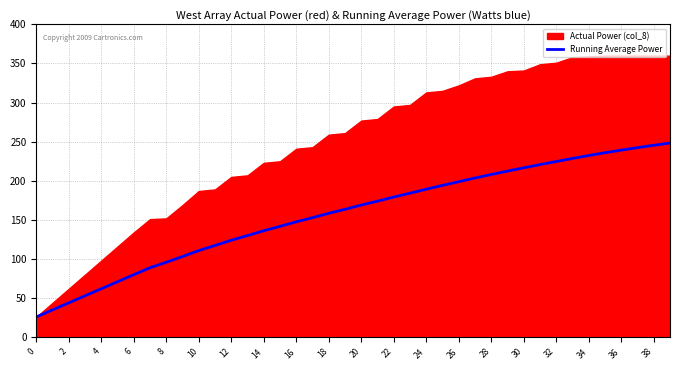

What is the minimum value for Running Average Power?

26.0